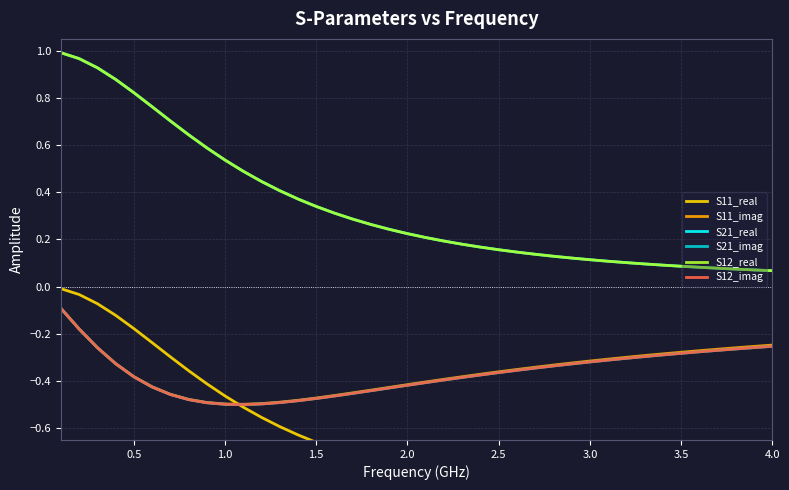

How many data points does each series have?

40